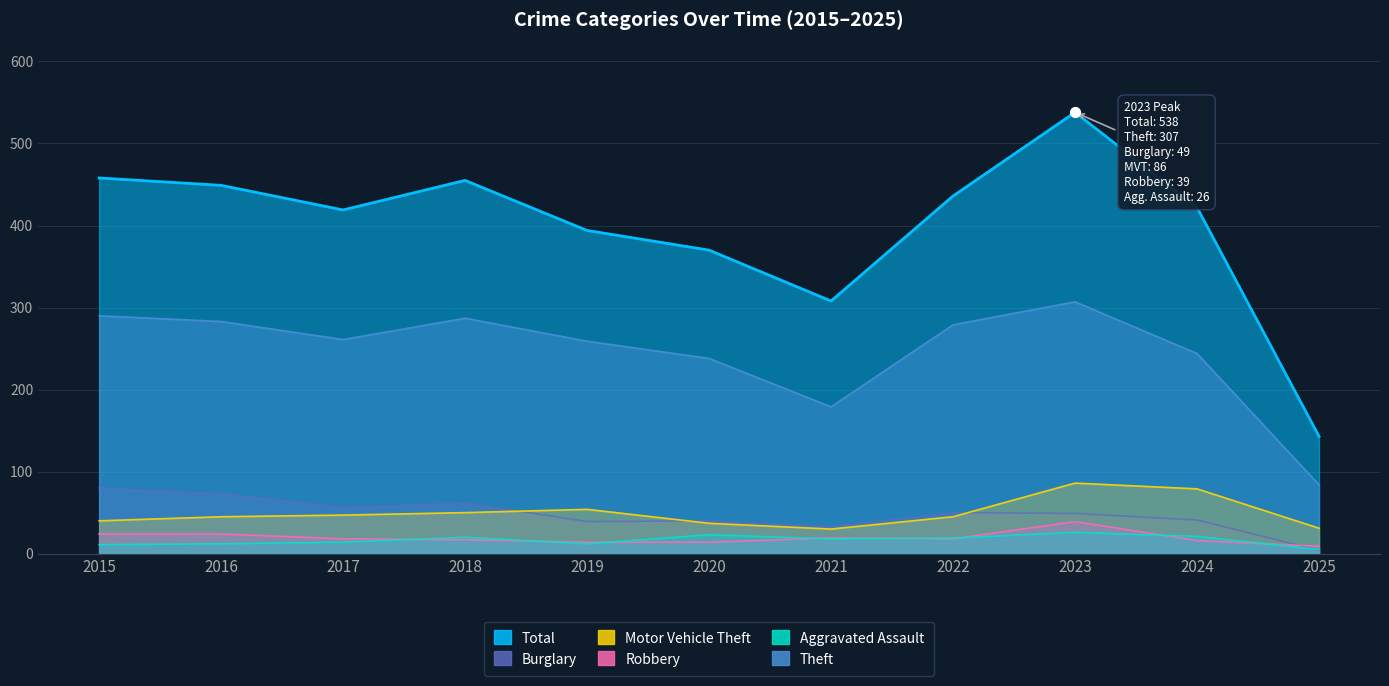

What are all the series names shown in the legend?

Total, Theft, Burglary, Motor Vehicle Theft, Robbery, Aggravated Assault